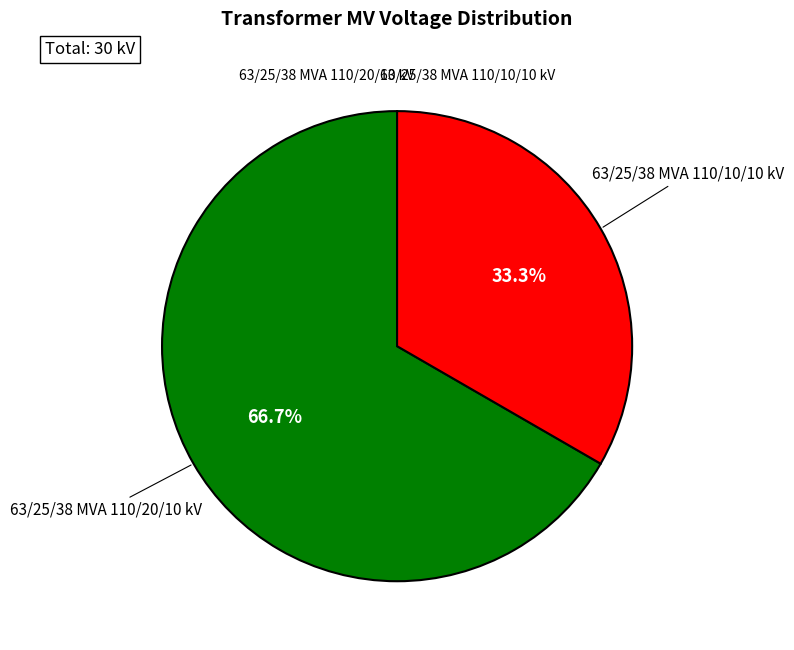

Does any single category account for the majority?

Yes